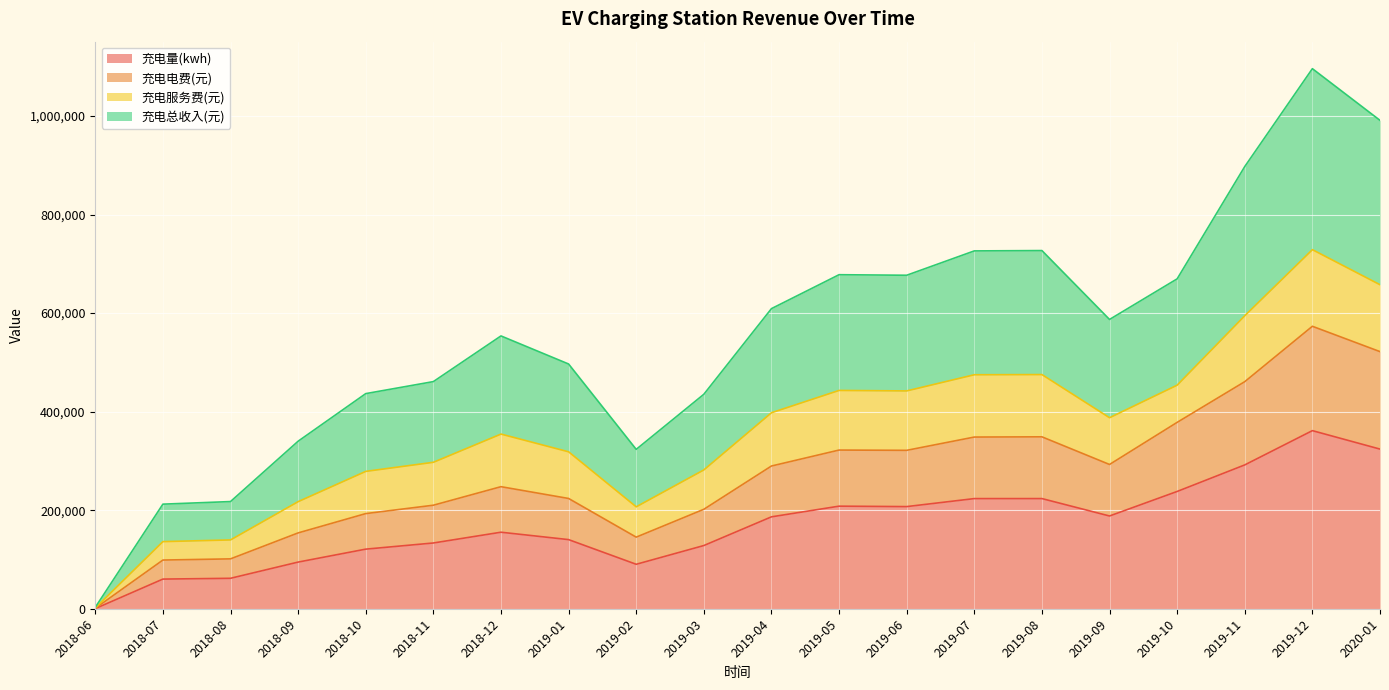

What is the highest value of the 充电量(kwh) series?

361481.7